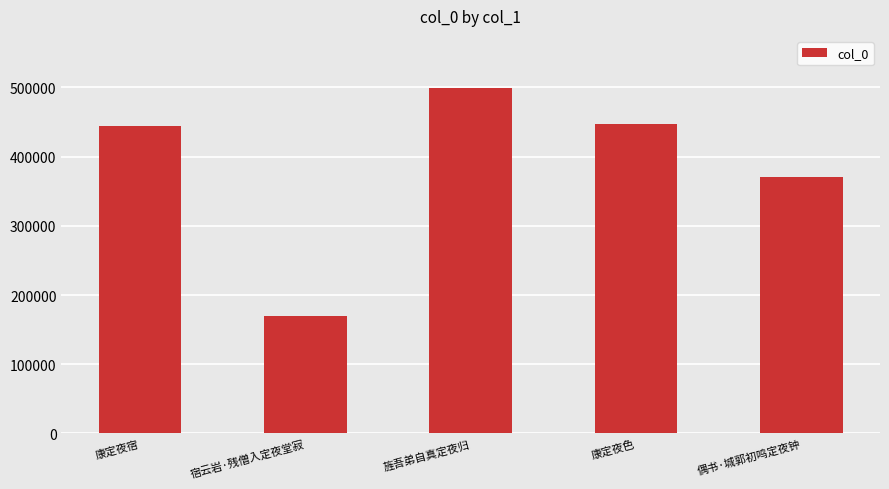

Is it true that the value at 康定夜宿 is 444128?

True